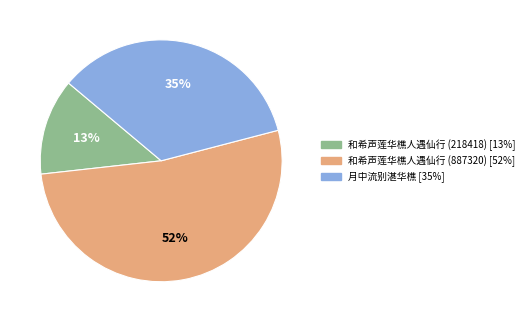

Which category has the smallest portion of the pie?

和希声莲华樵人遇仙行 (218418)